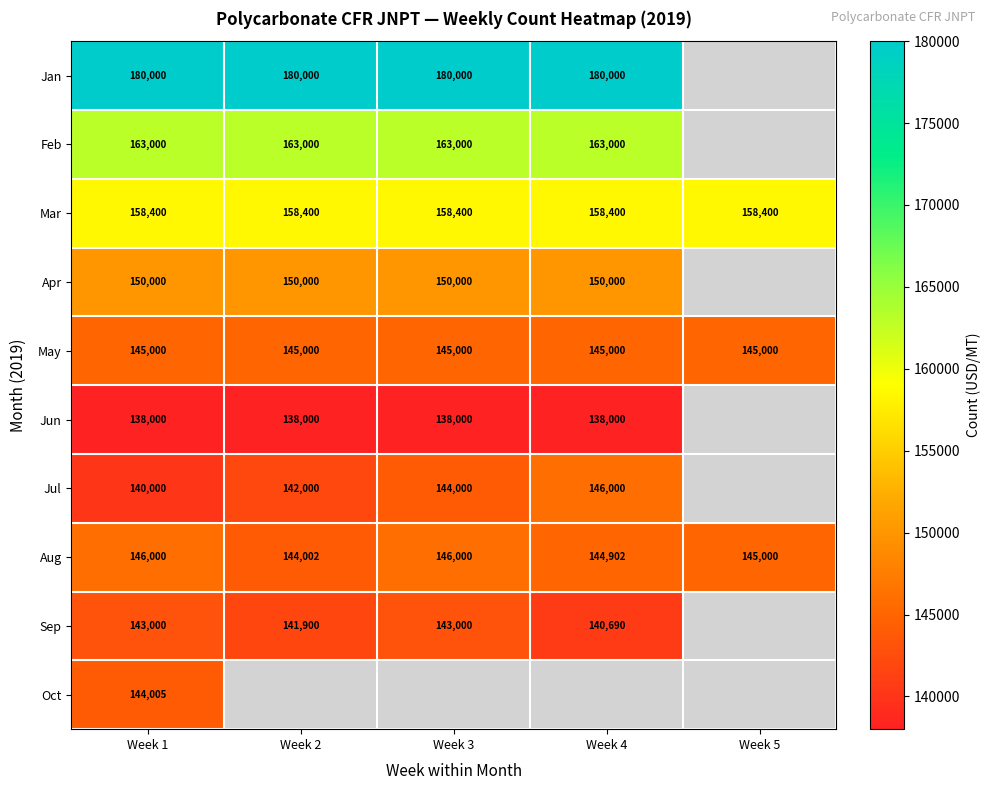

The value of Apr at Week 4 is 150000. True or false?

True